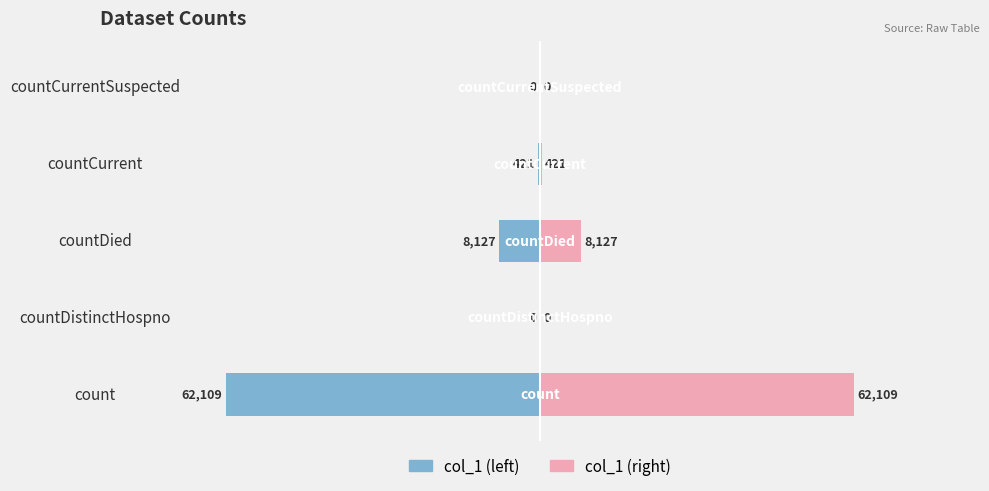

At how many categories does at least one series exceed 34957?

1